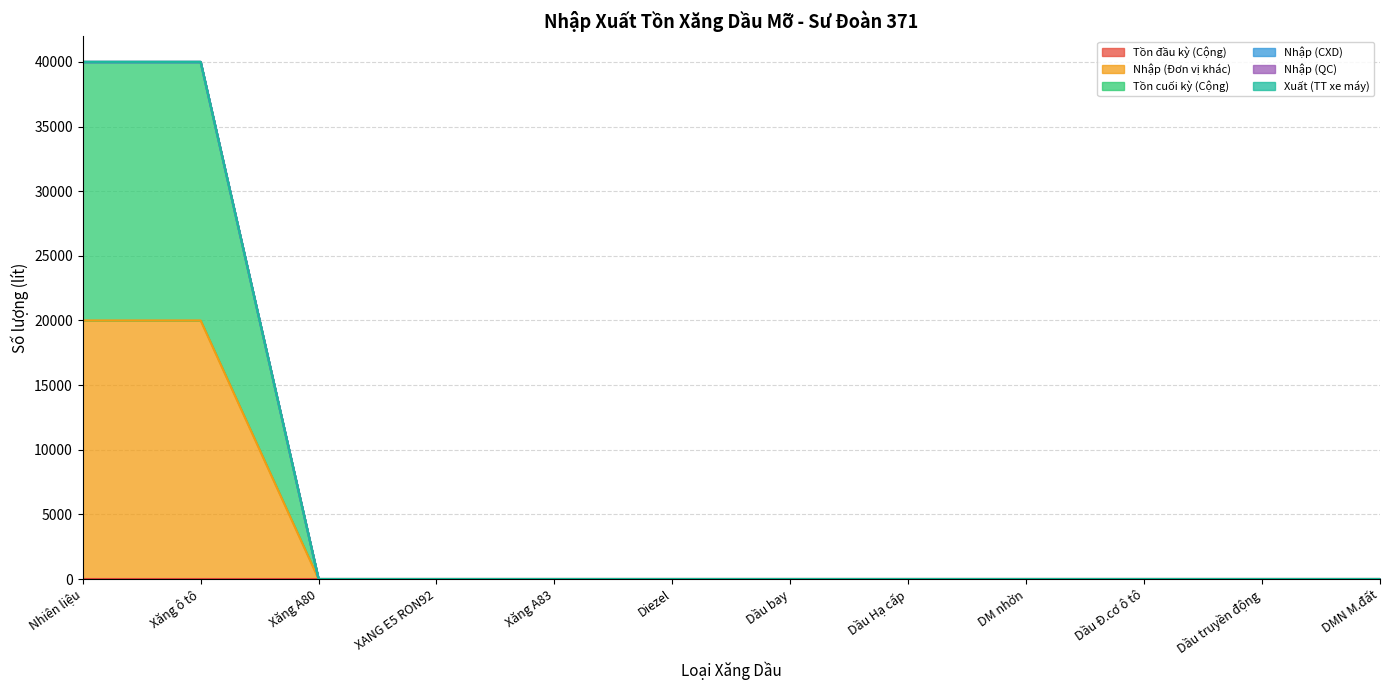

Reading left to right, list all the values displayed in this chart.

Tồn đầu kỳ (Cộng): Nhiên liệu=0	Xăng ô tô=0	Xăng A80=0	XANG E5 RON92=0	Xăng A83=0	Diezel=0	Dầu bay=0	Dầu Hạ cấp=0	DM nhờn=0	Dầu Đ.cơ ô tô=0	Dầu truyền động=0	DMN M.đất=0
Nhập (Đơn vị khác): Nhiên liệu=20000	Xăng ô tô=20000	Xăng A80=0	XANG E5 RON92=0	Xăng A83=0	Diezel=0	Dầu bay=0	Dầu Hạ cấp=0	DM nhờn=0	Dầu Đ.cơ ô tô=0	Dầu truyền động=0	DMN M.đất=0
Tồn cuối kỳ (Cộng): Nhiên liệu=20000	Xăng ô tô=20000	Xăng A80=0	XANG E5 RON92=0	Xăng A83=0	Diezel=0	Dầu bay=0	Dầu Hạ cấp=0	DM nhờn=0	Dầu Đ.cơ ô tô=0	Dầu truyền động=0	DMN M.đất=0
Nhập (CXD): Nhiên liệu=0	Xăng ô tô=0	Xăng A80=0	XANG E5 RON92=0	Xăng A83=0	Diezel=0	Dầu bay=0	Dầu Hạ cấp=0	DM nhờn=0	Dầu Đ.cơ ô tô=0	Dầu truyền động=0	DMN M.đất=0
Nhập (QC): Nhiên liệu=0	Xăng ô tô=0	Xăng A80=0	XANG E5 RON92=0	Xăng A83=0	Diezel=0	Dầu bay=0	Dầu Hạ cấp=0	DM nhờn=0	Dầu Đ.cơ ô tô=0	Dầu truyền động=0	DMN M.đất=0
Xuất (TT xe máy): Nhiên liệu=0	Xăng ô tô=0	Xăng A80=0	XANG E5 RON92=0	Xăng A83=0	Diezel=0	Dầu bay=0	Dầu Hạ cấp=0	DM nhờn=0	Dầu Đ.cơ ô tô=0	Dầu truyền động=0	DMN M.đất=0